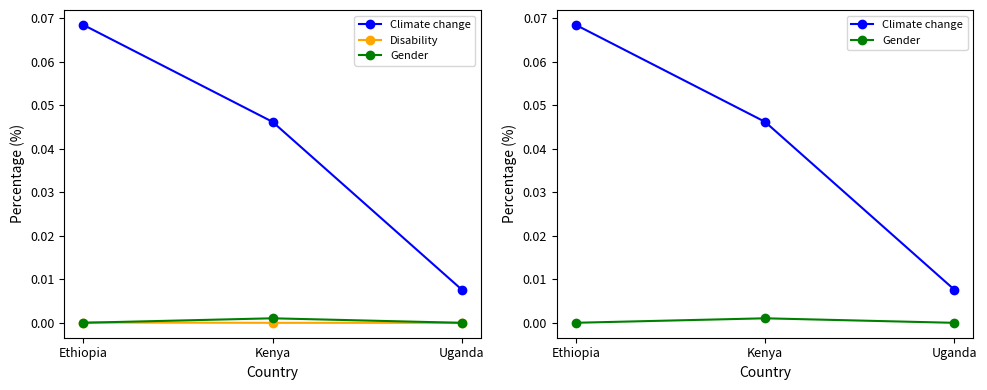

What is the label of the 2nd point from the right?

Kenya